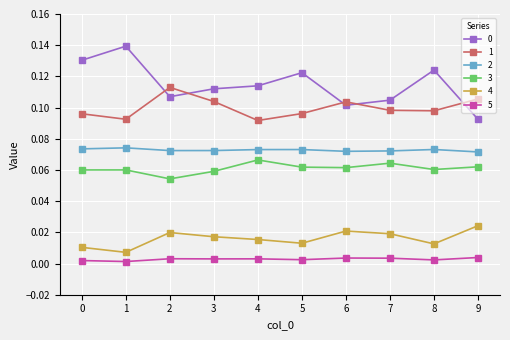

What is the sum of all 2 values?

0.7